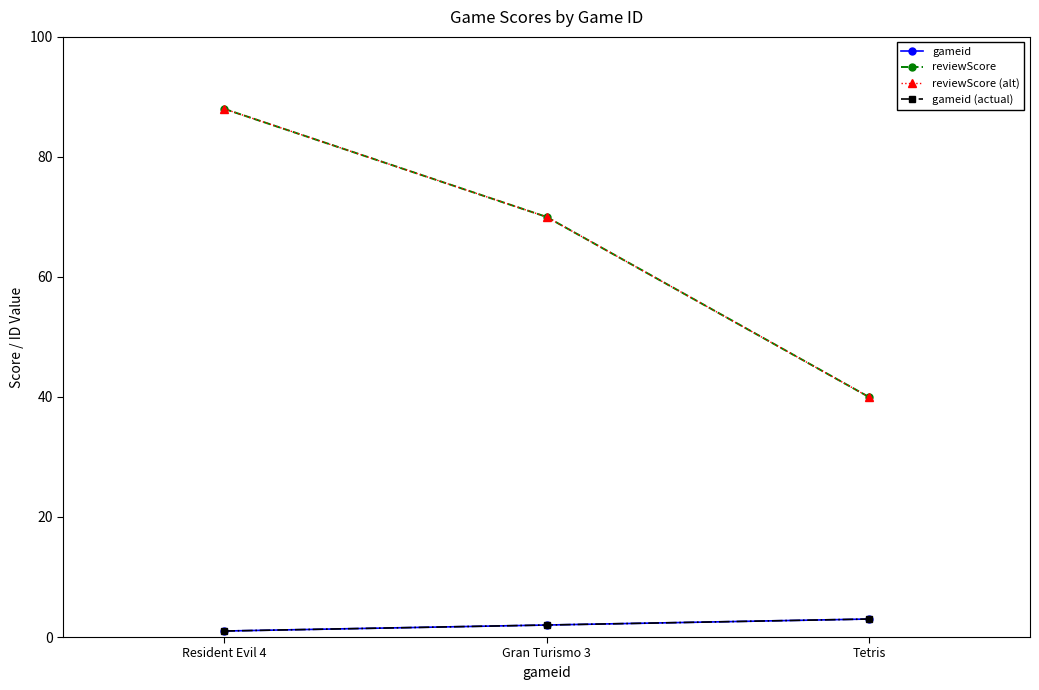

Does the chart have visible grid lines?

No